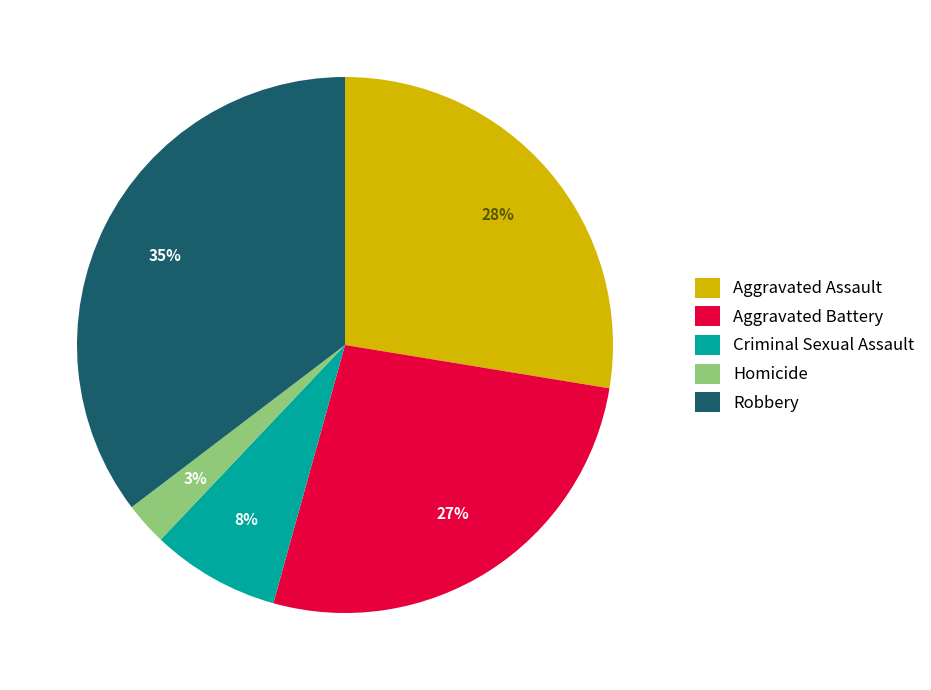

What percentage is the Robbery slice, to the nearest percent?

35%